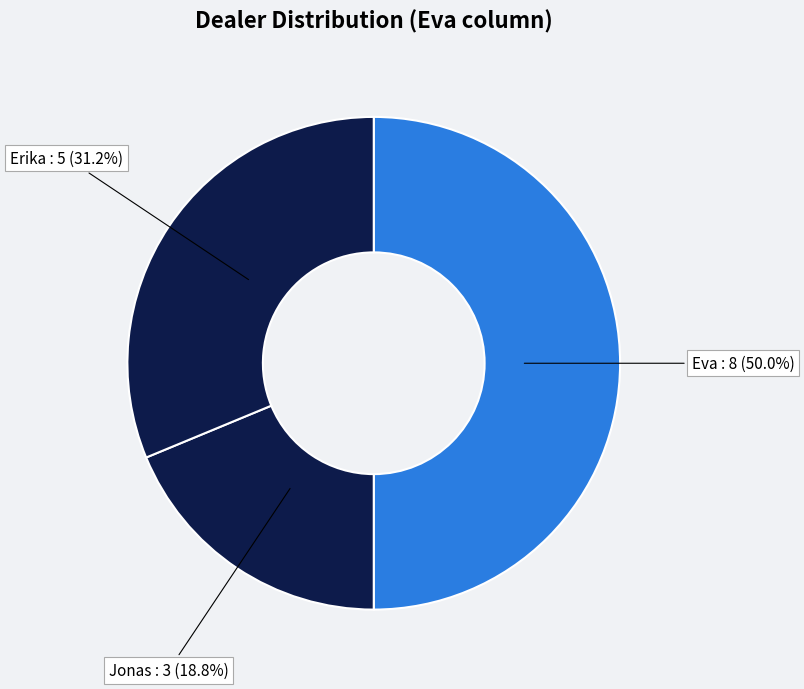

Which slice is the largest?

Eva